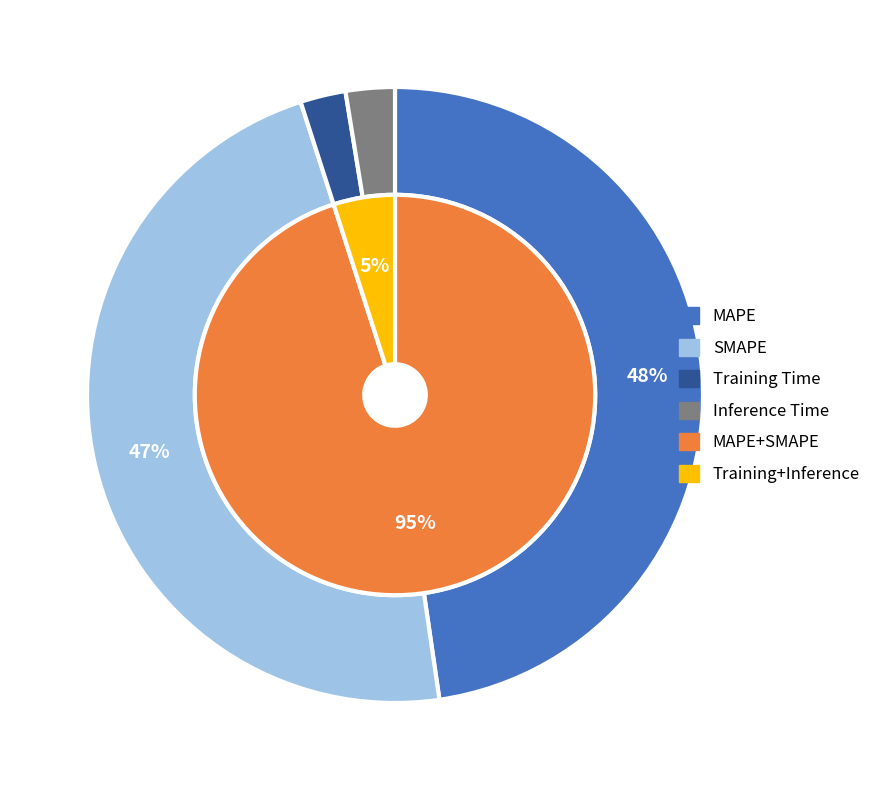

Count the number of slices in the pie.

4